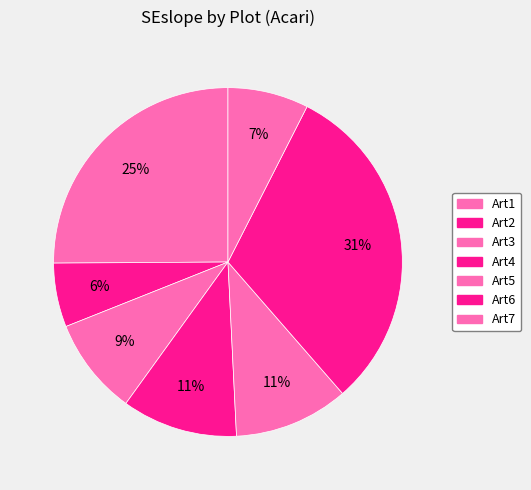

Do Art5 and Art6 together represent more than half of the pie?

No